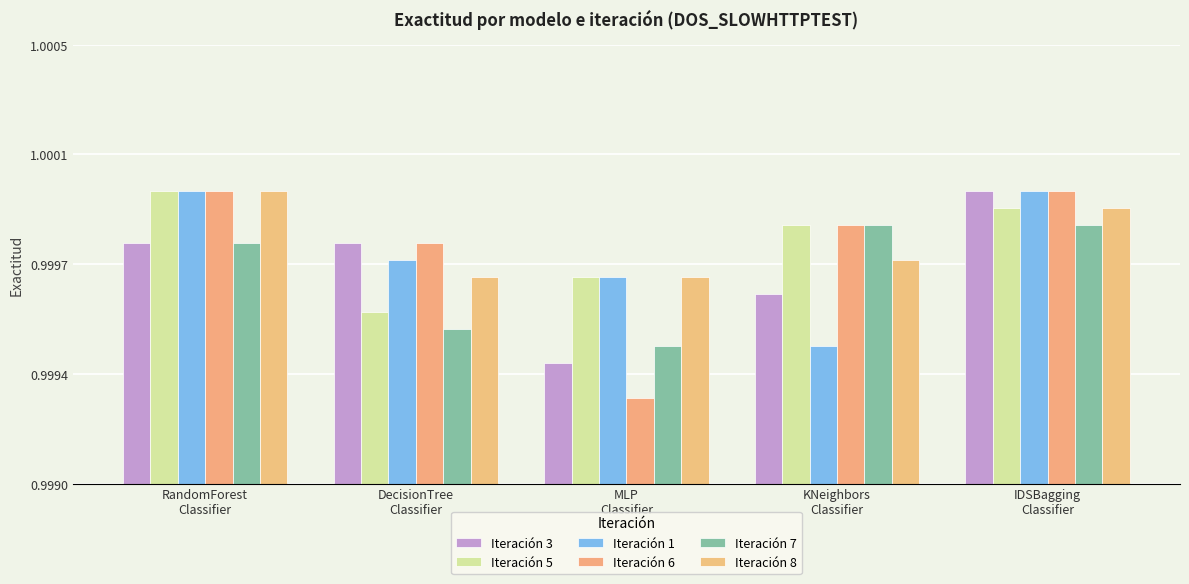

What is the maximum value for Iteración 6?

1.0